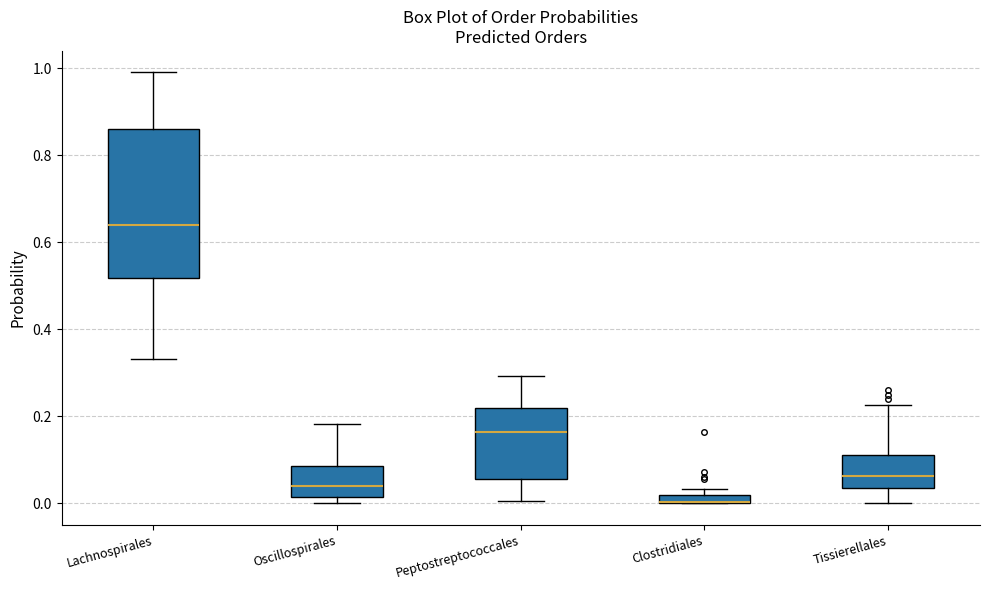

Where does the lower whisker of the box for Peptostreptococcales end on the y-axis? The values are not printed on the chart, so give them approximately, as read against the axis.

0.00